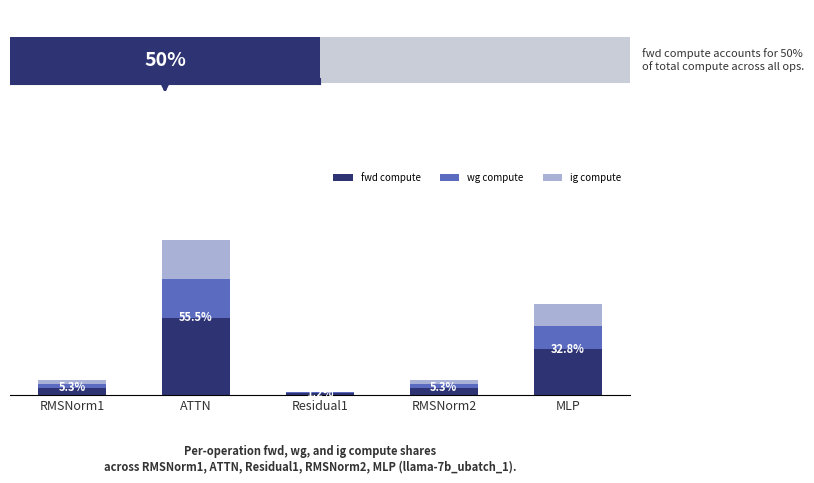

Reading left to right, transcribe all the data shown in this chart.

fwd compute: 0.0	0.3	0.0	0.0	0.2
wg compute: 0.0	0.1	0.0	0.0	0.1
ig compute: 0.0	0.1	0.0	0.0	0.1